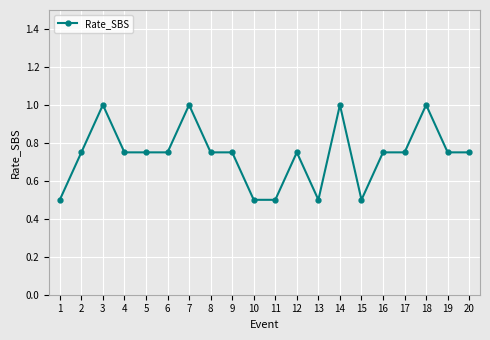

True or false: the data has more than 2 interior local peaks.

True